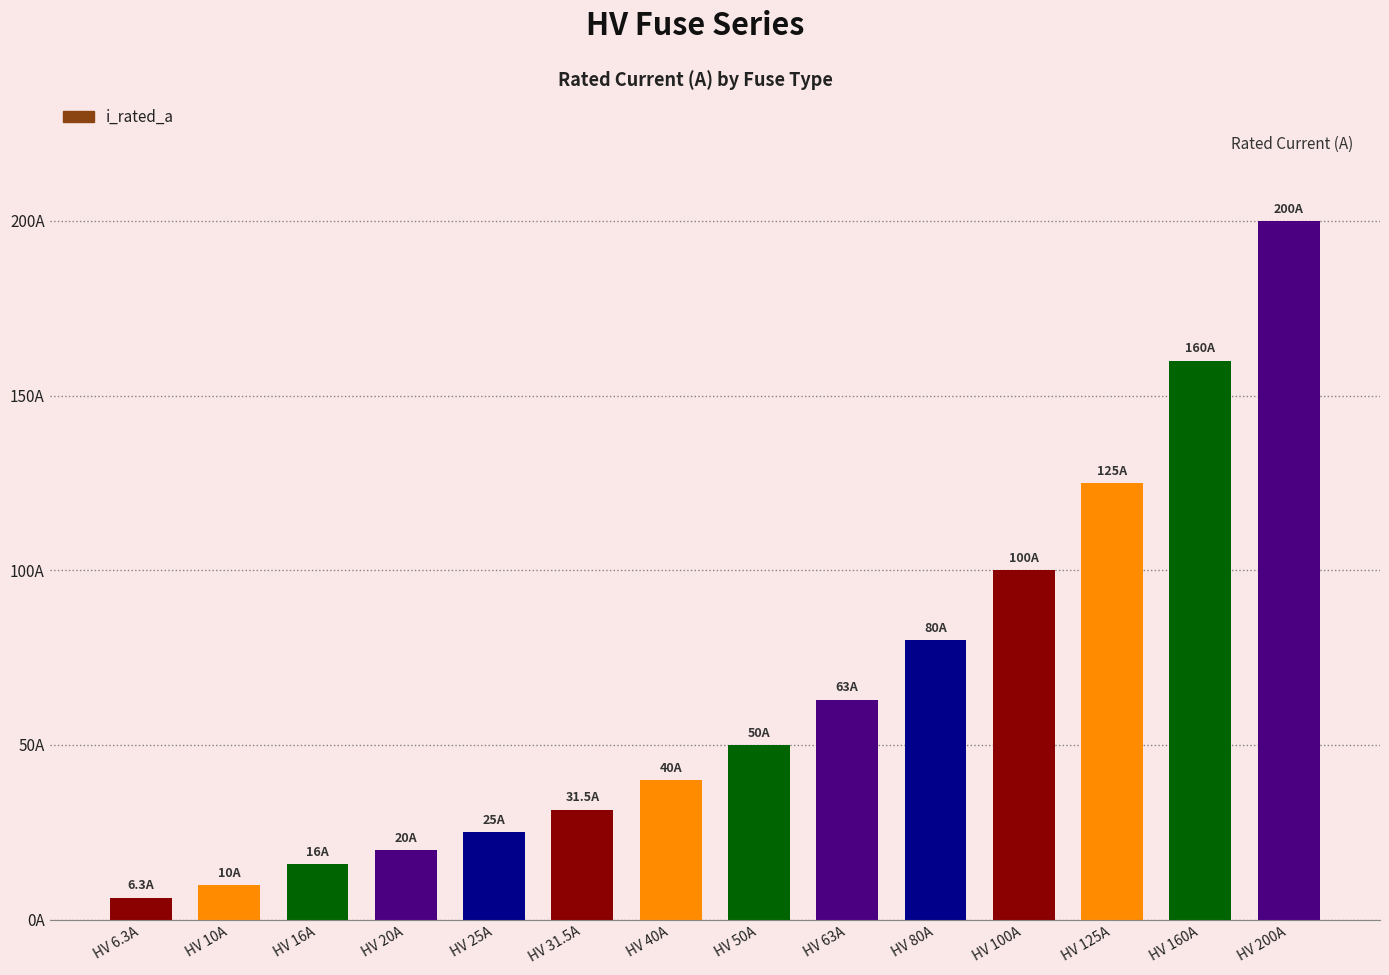

List the labels in order of value, largest first.

HV 200A, HV 160A, HV 125A, HV 100A, HV 80A, HV 63A, HV 50A, HV 40A, HV 31.5A, HV 25A, HV 20A, HV 16A, HV 10A, HV 6.3A